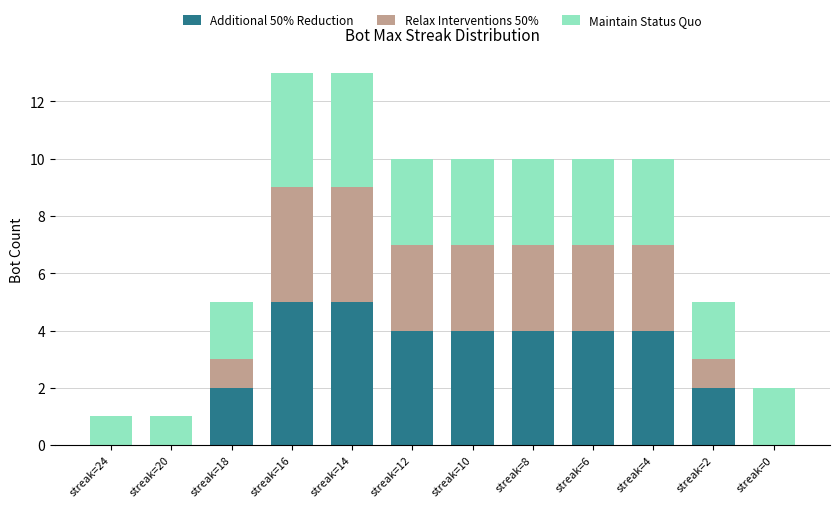

The value of Additional 50% Reduction at streak=24 is 3. True or false?

False